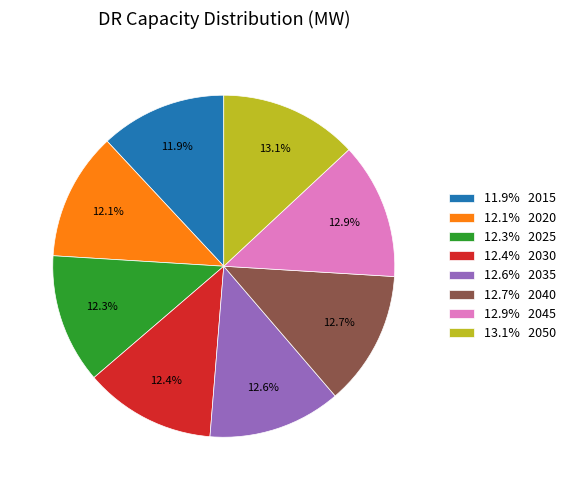

What is the ratio of the value at 13.1% 2050 to the value at 12.4% 2030?

1.1